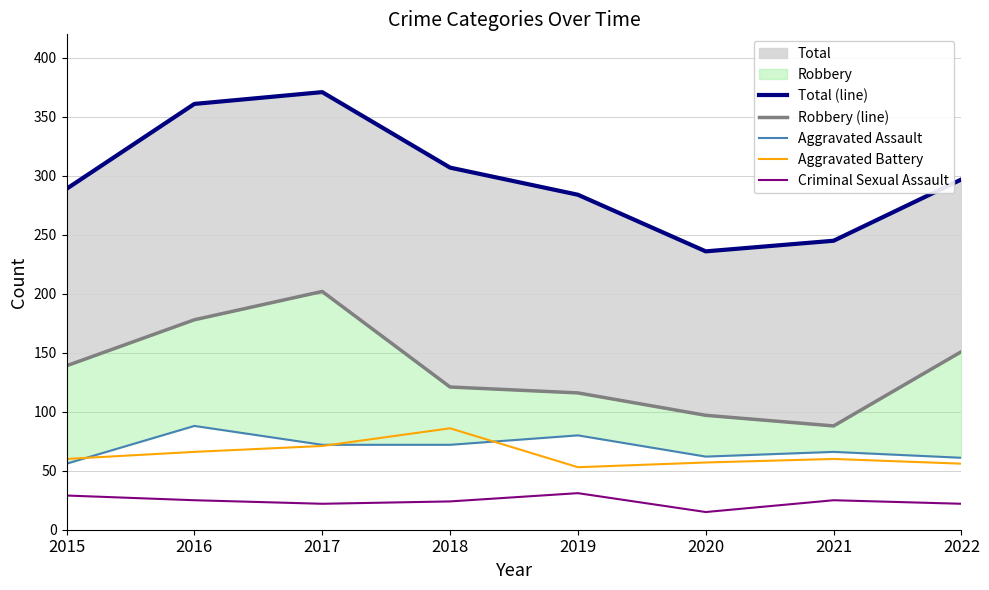

True or false: Aggravated Battery has a value of 60 at 2021.

True